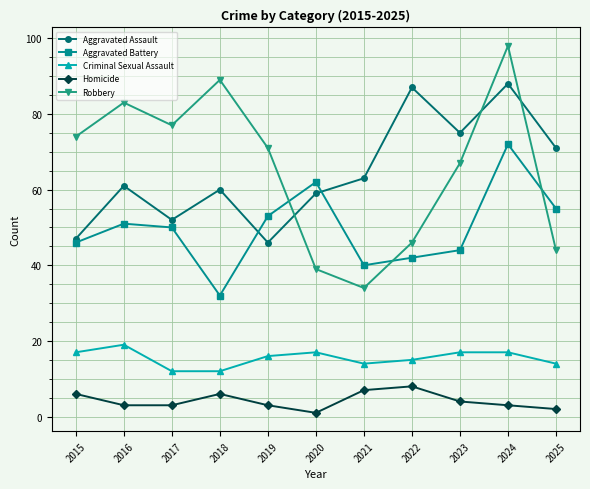

The Criminal Sexual Assault series shows 10 at 2020. True or false?

False